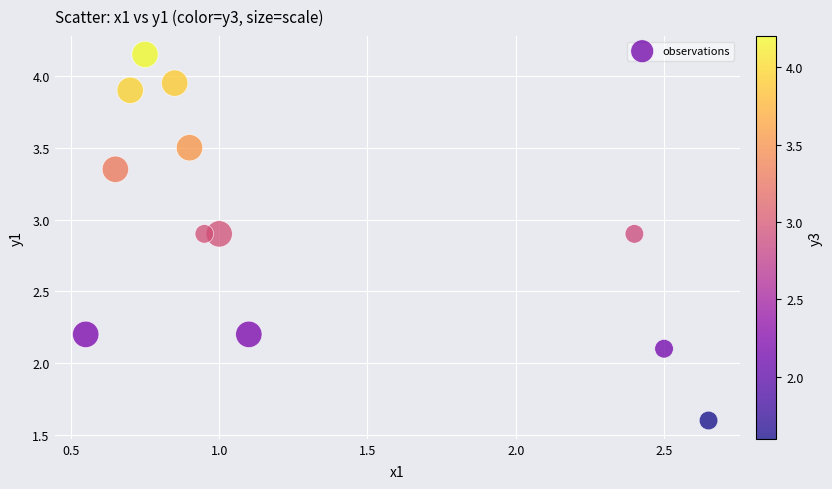

What is the range of X values (max minus min)?

2.1